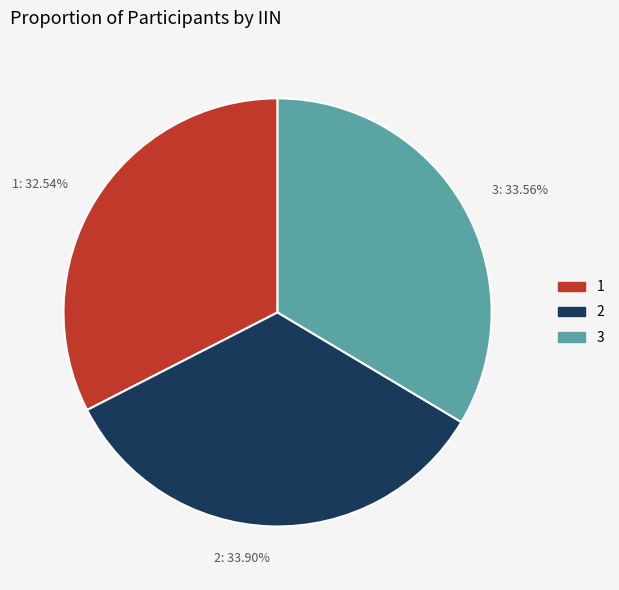

Is it true that 3 is 34% of the pie?

True